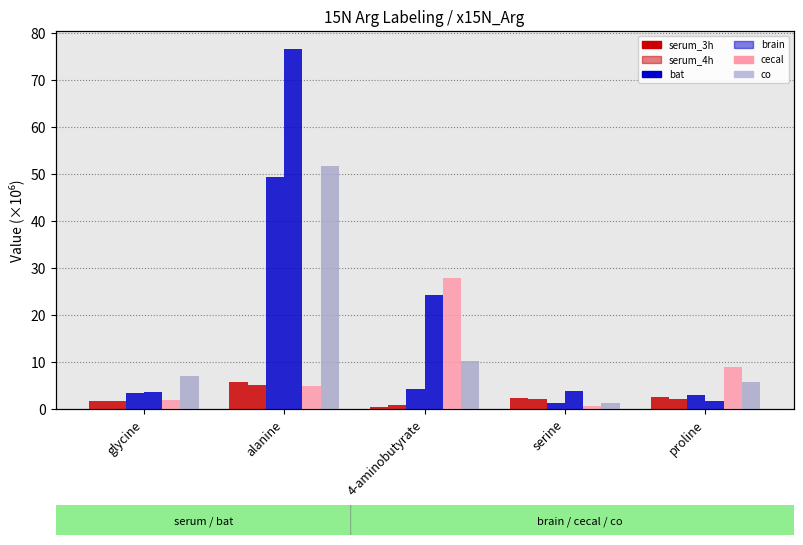

What is the difference between the highest and lowest values at proline?

7.4